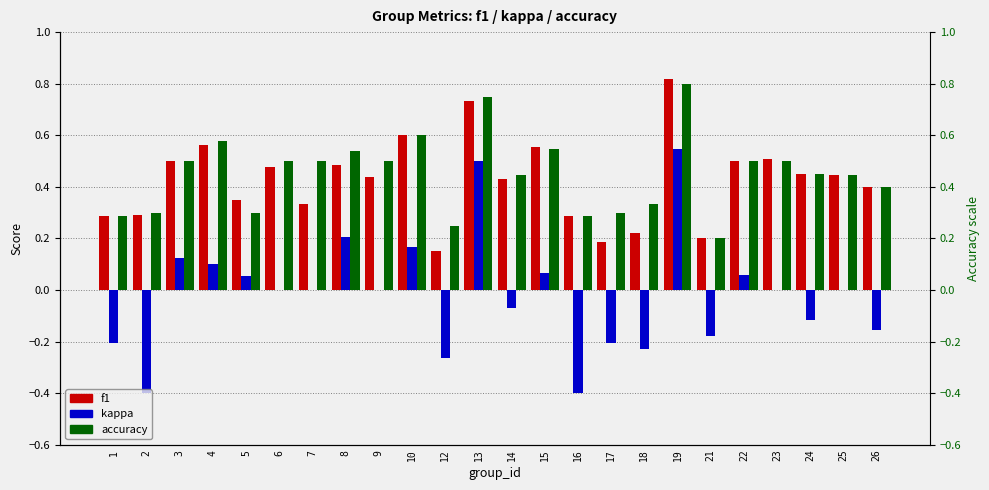

Reading right to left, extract all data points from this chart.

f1: 0.4	0.4	0.4	0.5	0.5	0.2	0.8	0.2	0.2	0.3	0.6	0.4	0.7	0.2	0.6	0.4	0.5	0.3	0.5	0.3	0.6	0.5	0.3	0.3
kappa: -0.2	0.0	-0.1	0.0	0.1	-0.2	0.5	-0.2	-0.2	-0.4	0.1	-0.1	0.5	-0.3	0.2	0.0	0.2	0.0	0.0	0.1	0.1	0.1	-0.4	-0.2
accuracy: 0.4	0.4	0.4	0.5	0.5	0.2	0.8	0.3	0.3	0.3	0.5	0.4	0.8	0.2	0.6	0.5	0.5	0.5	0.5	0.3	0.6	0.5	0.3	0.3